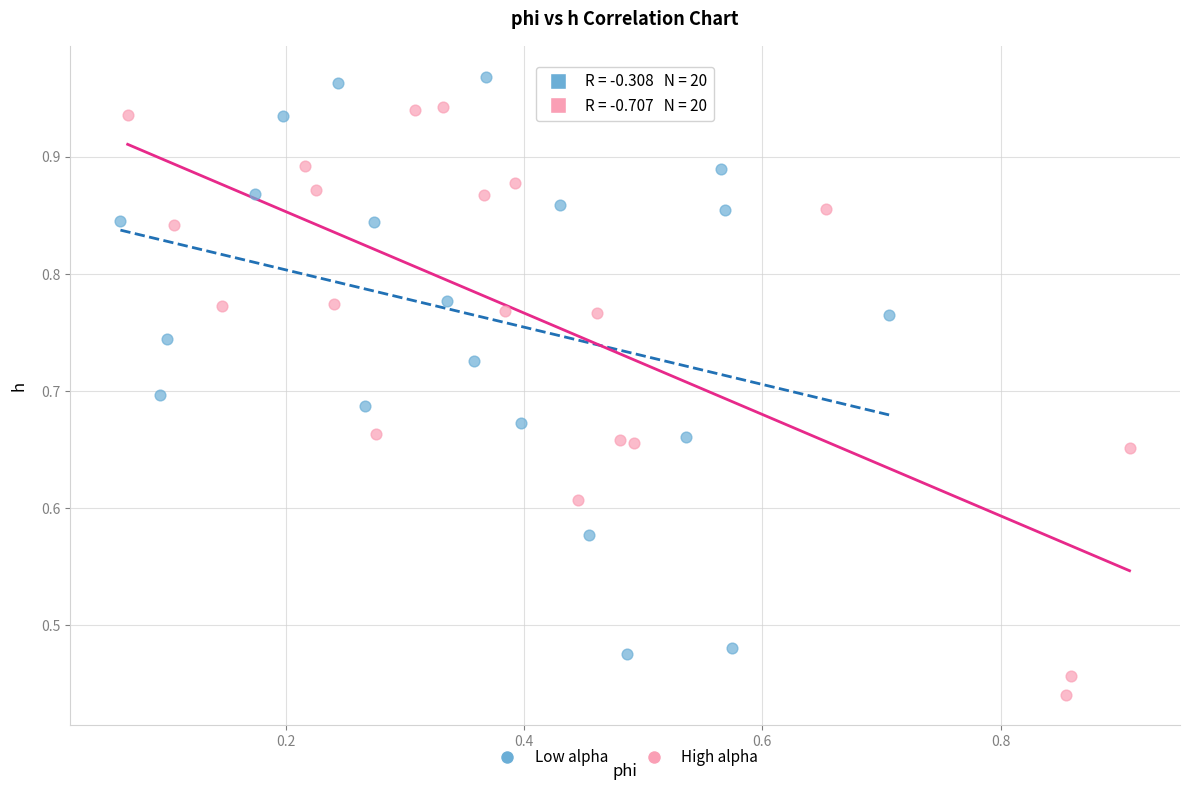

Which series has the widest spread of Y values?

High alpha